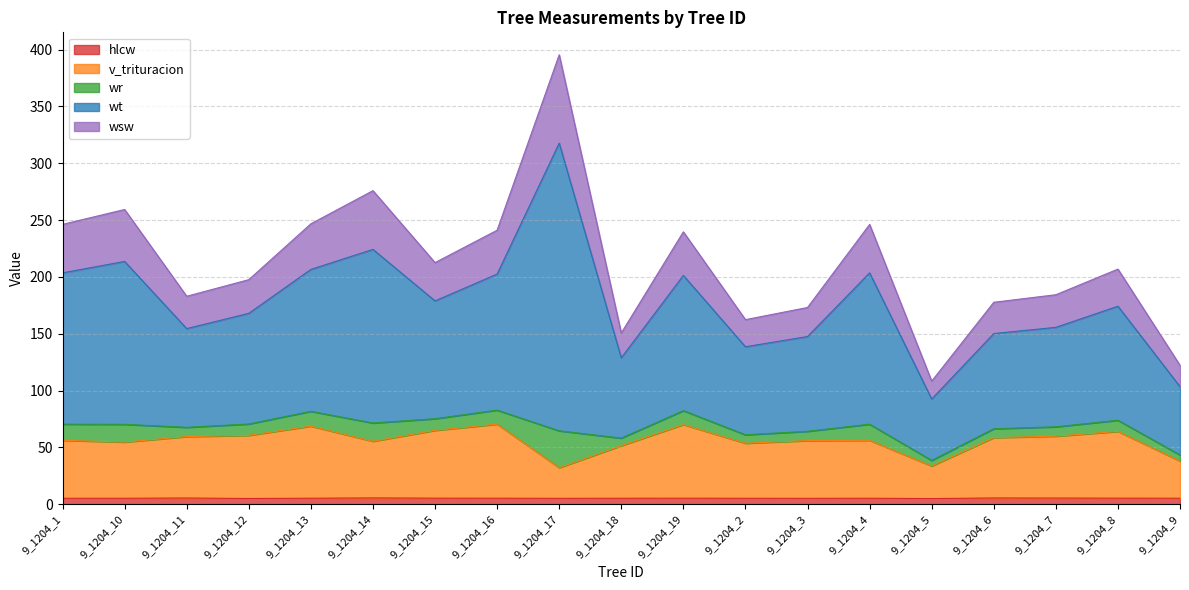

What is the difference between the hlcw values at 9_1204_1 and 9_1204_3?

0.1